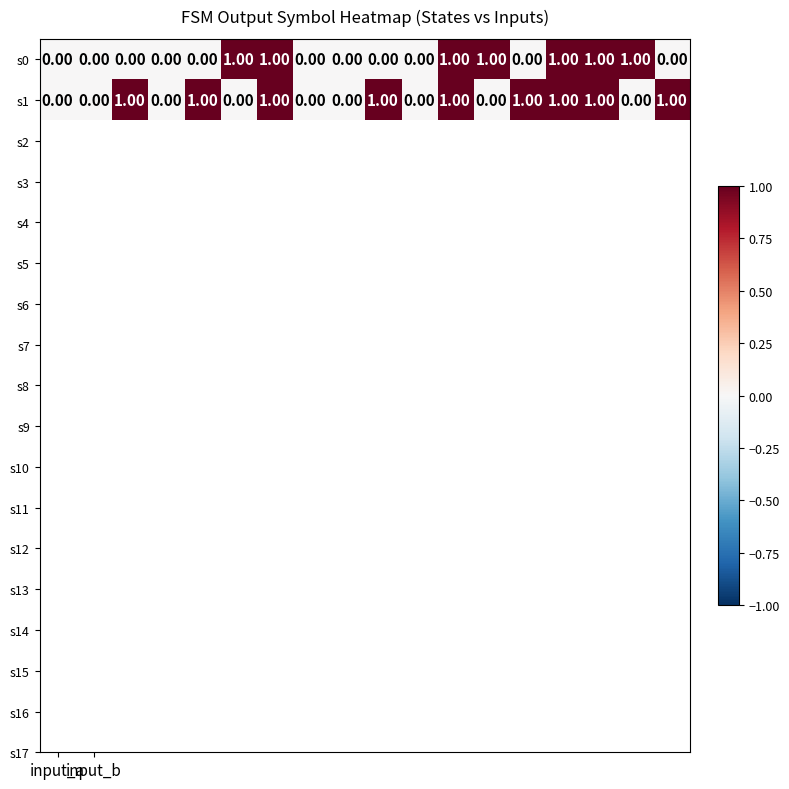

Rank the series by their average value, from highest to lowest.

s1, s0